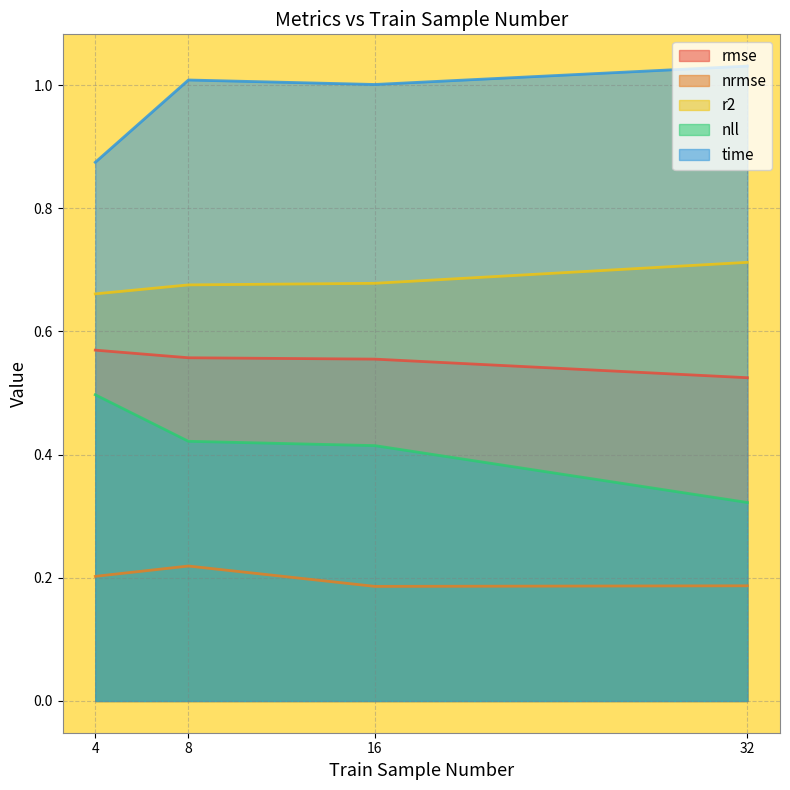

Which category has the highest value across all series?

32